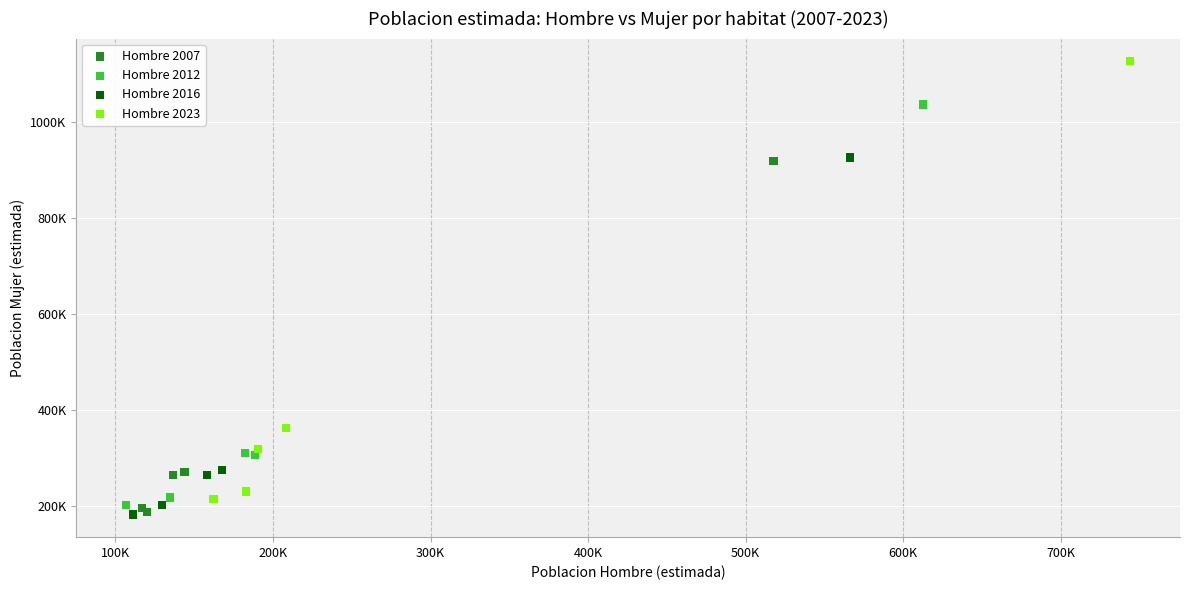

Which series reaches the maximum Y coordinate?

Hombre 2023